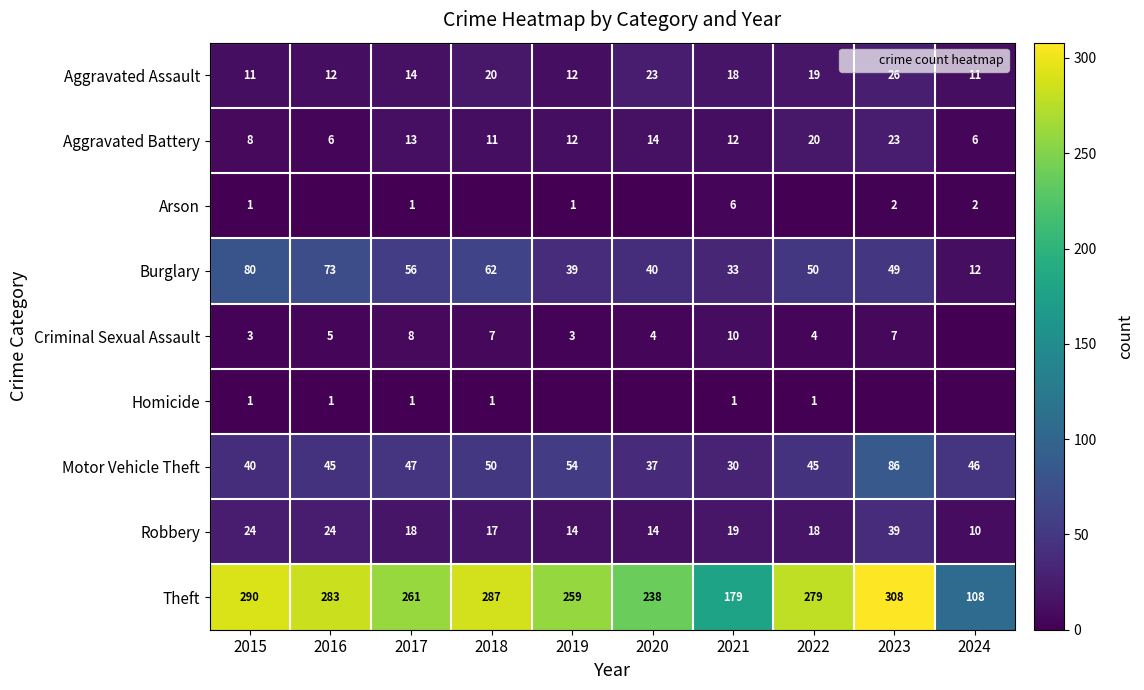

What is the sum of all Homicide values?

6